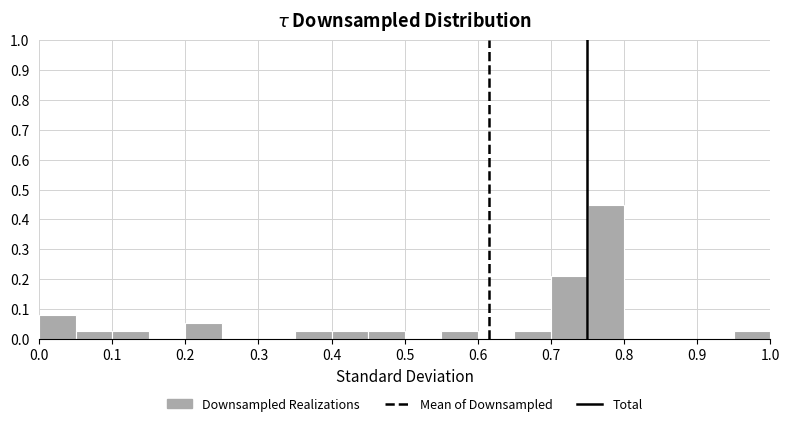

Reading left to right, transcribe this chart: for each bar, give the range it covers on the x-axis and its height. The values are not printed on the chart, so give them approximately, as read against the axis.

0.00 to 0.05: 0.08
0.05 to 0.10: 0.03
0.10 to 0.15: 0.03
0.15 to 0.20: 0
0.20 to 0.25: 0.05
0.25 to 0.30: 0
0.30 to 0.35: 0
0.35 to 0.40: 0.03
0.40 to 0.45: 0.03
0.45 to 0.50: 0.03
0.50 to 0.55: 0
0.55 to 0.60: 0.03
0.60 to 0.65: 0
0.65 to 0.70: 0.03
0.70 to 0.75: 0.21
0.75 to 0.80: 0.45
0.80 to 0.85: 0
0.85 to 0.90: 0
0.90 to 0.95: 0
0.95 to 1.00: 0.03